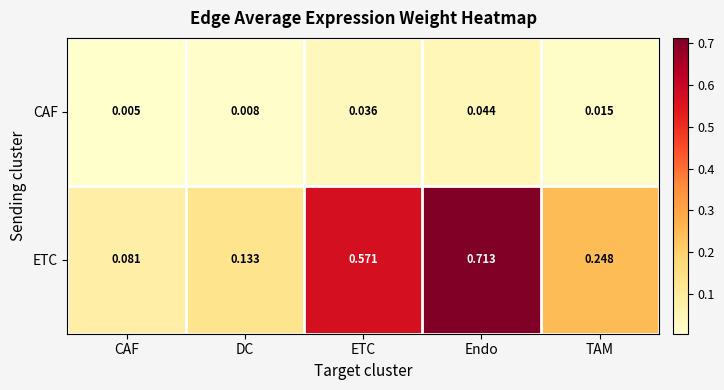

At which category does the chart reach its minimum across all series?

CAF